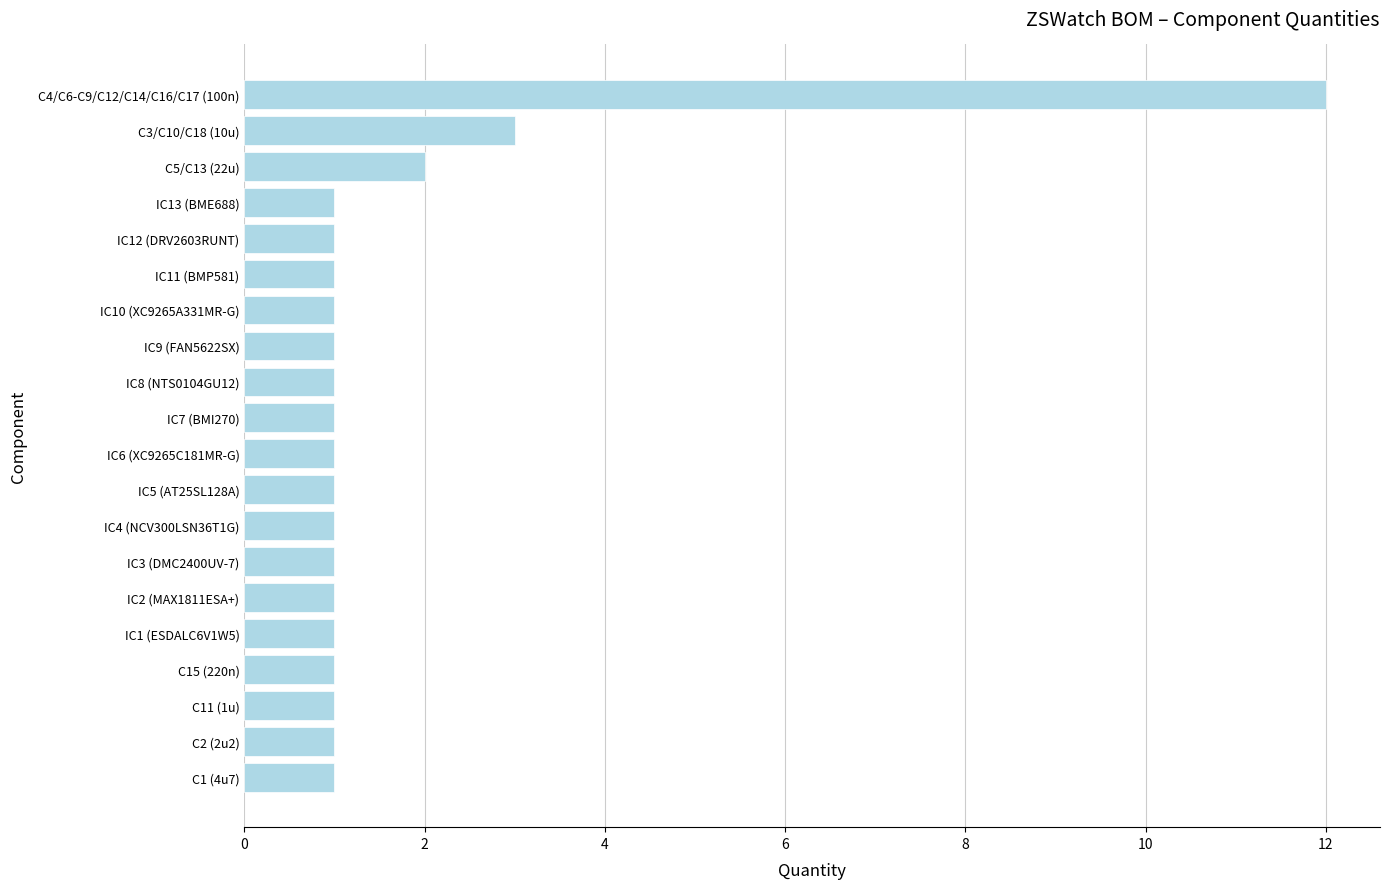

Reading top to bottom, transcribe all the data shown in this chart.

12	3	2	1	1	1	1	1	1	1	1	1	1	1	1	1	1	1	1	1